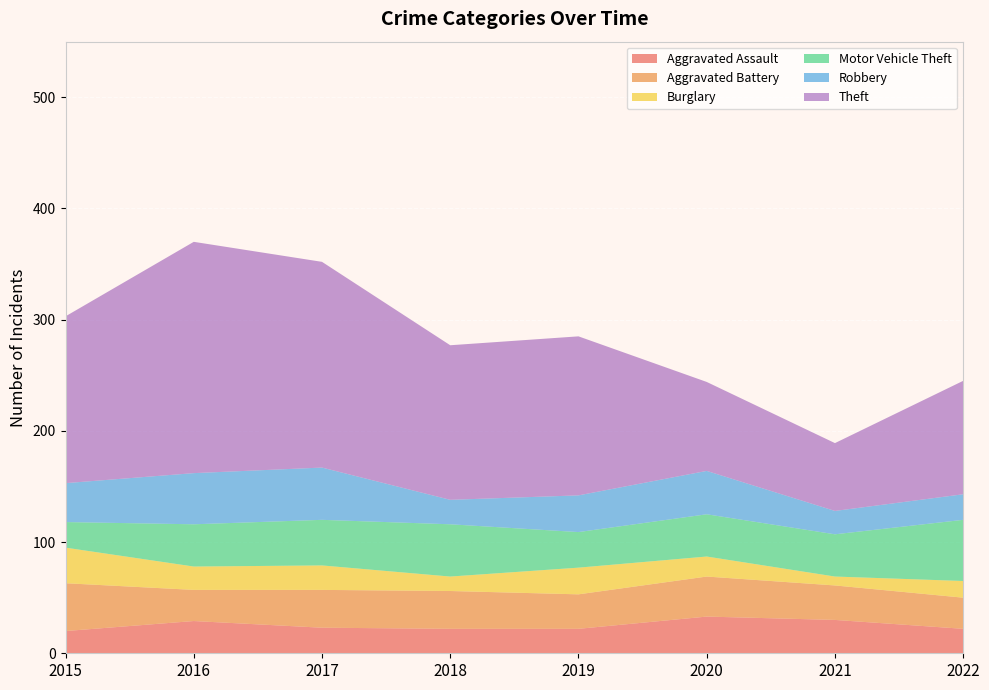

Reading left to right, transcribe all the data shown in this chart.

Aggravated Assault: 2015=20	2016=29	2017=23	2018=22	2019=22	2020=33	2021=30	2022=22
Aggravated Battery: 2015=43	2016=28	2017=34	2018=34	2019=31	2020=36	2021=31	2022=28
Burglary: 2015=32	2016=21	2017=22	2018=13	2019=24	2020=18	2021=8	2022=15
Motor Vehicle Theft: 2015=23	2016=38	2017=41	2018=47	2019=32	2020=38	2021=38	2022=55
Robbery: 2015=35	2016=46	2017=47	2018=22	2019=33	2020=39	2021=21	2022=23
Theft: 2015=150	2016=208	2017=185	2018=139	2019=143	2020=80	2021=61	2022=102